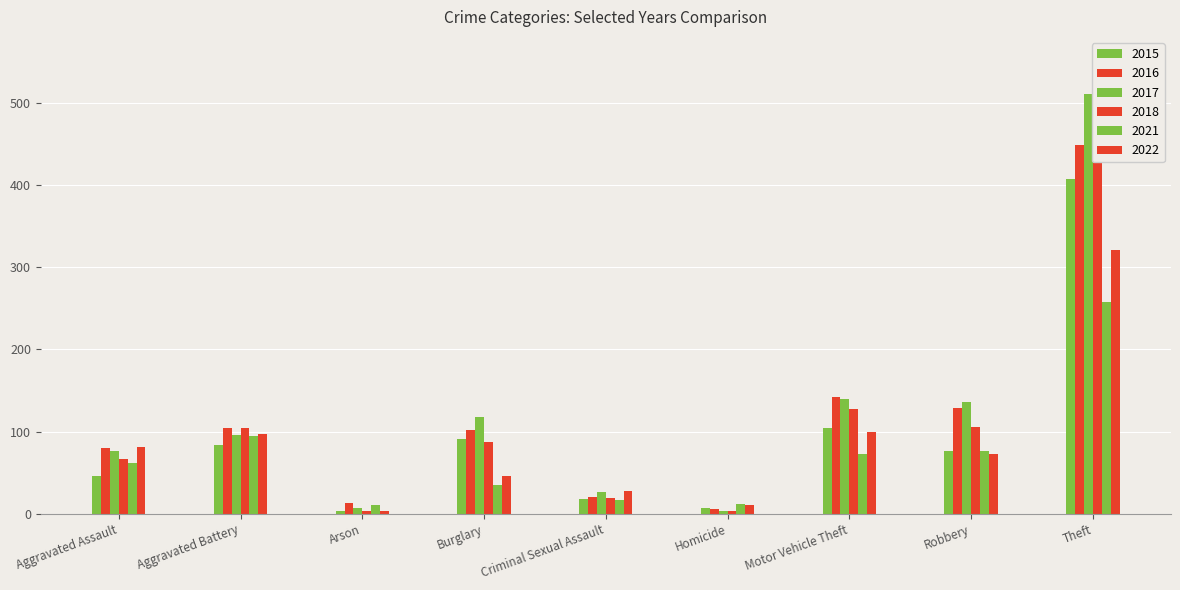

At which category is the sum across all series the highest?

Theft